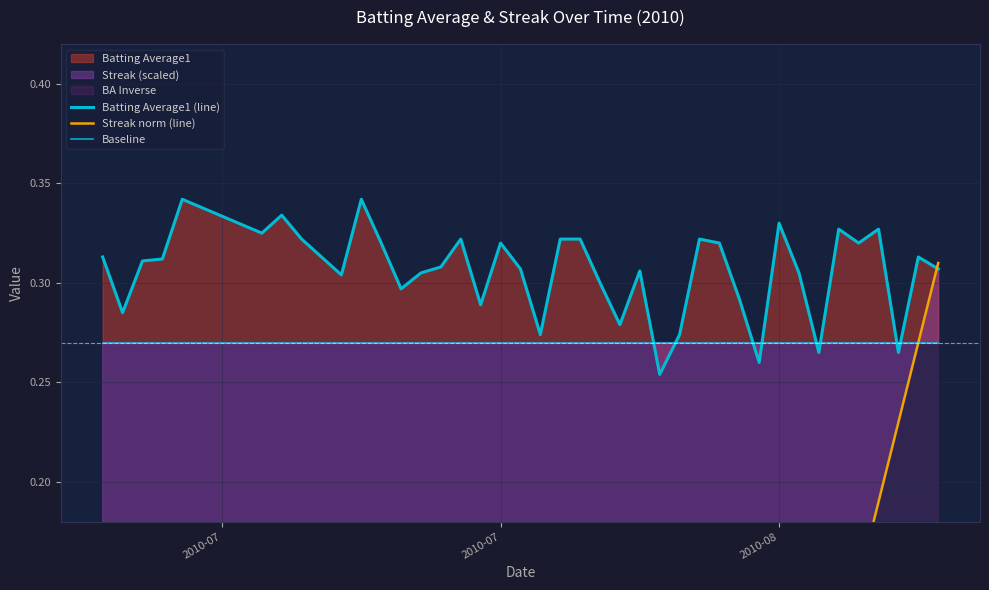

At how many categories does at least one series exceed 0?

40